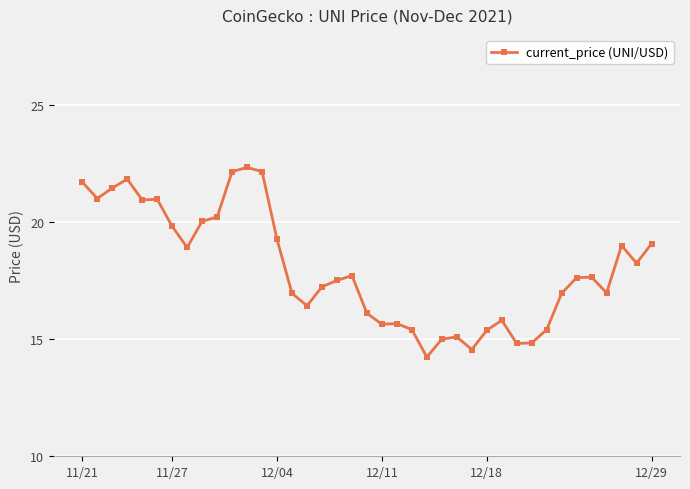

What is the value of the 22nd point from the left?

15.7